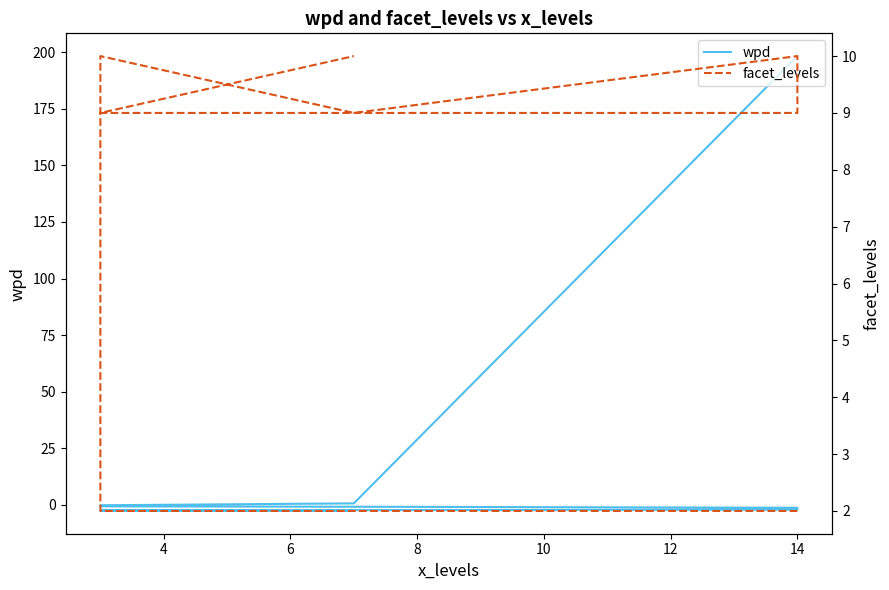

The wpd series shows 54.5 at 14. True or false?

False